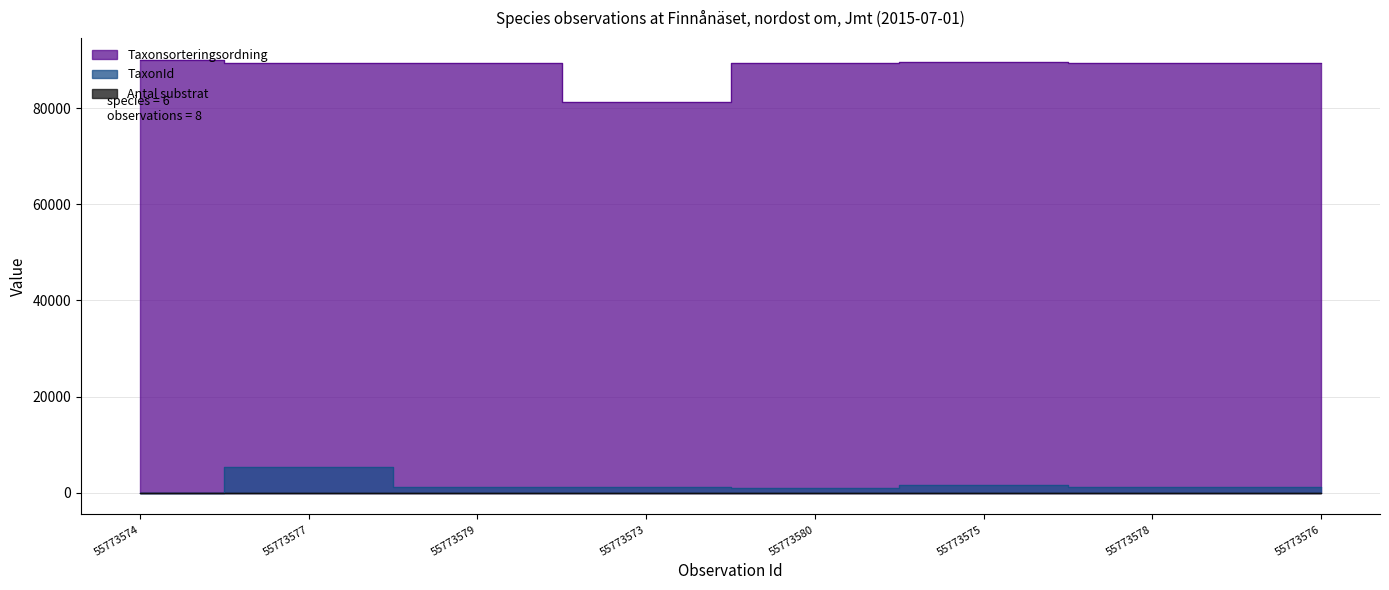

Reading left to right, transcribe all the data shown in this chart.

Taxonsorteringsordning: 55773574=90079	55773577=89410	55773579=89406	55773573=81236	55773580=89388	55773575=89557	55773578=89406	55773576=89406
TaxonId: 55773574=67	55773577=5432	55773579=1204	55773573=1312	55773580=1108	55773575=1588	55773578=1204	55773576=1204
Antal substrat: 55773574=1	55773577=2	55773579=1	55773573=1	55773580=1	55773575=1	55773578=1	55773576=1